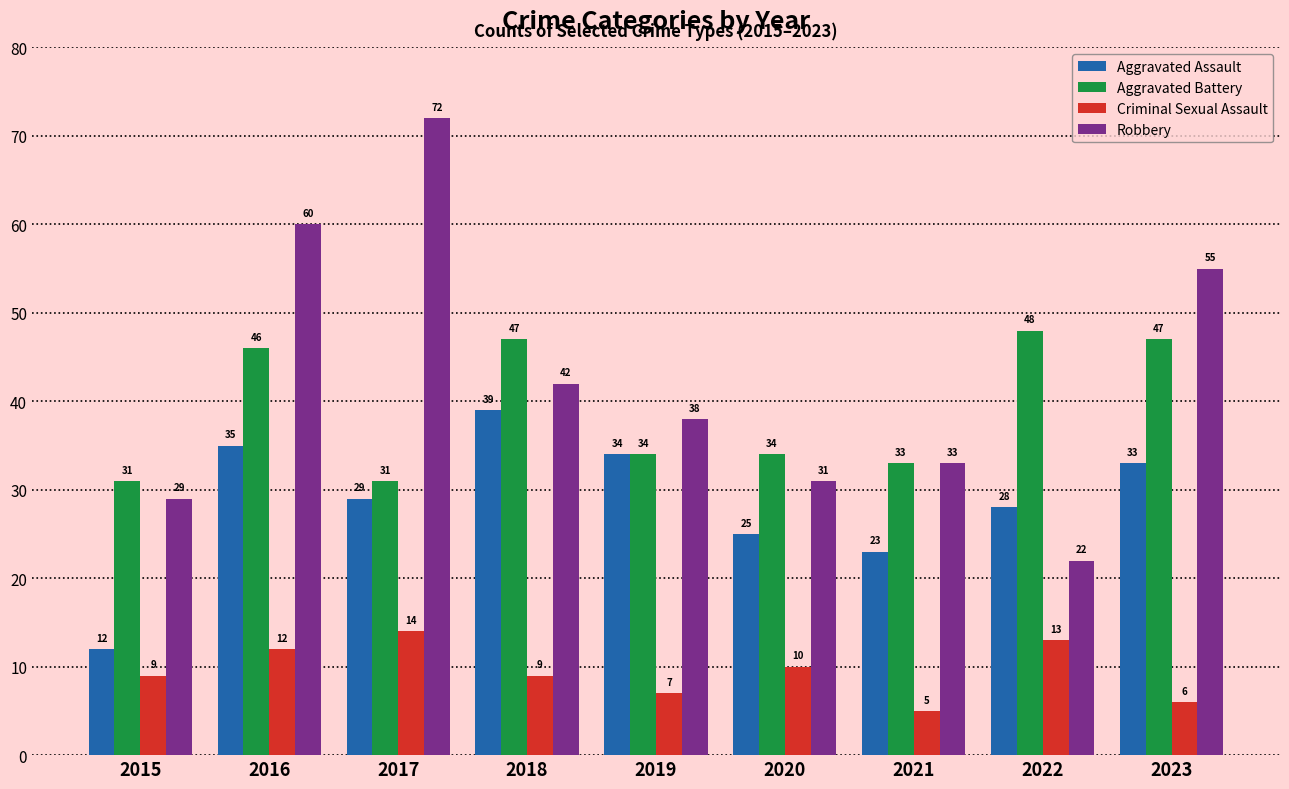

How many groups of bars are there?

9